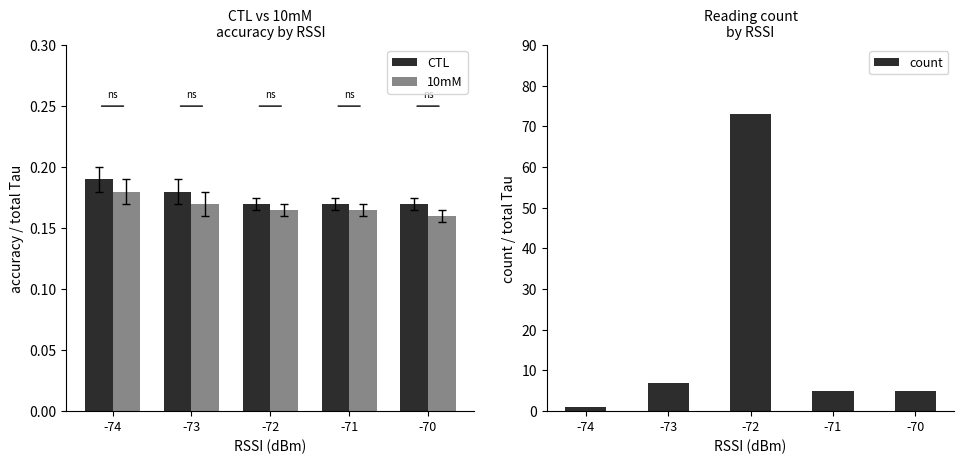

At which label does count reach its minimum?

-74